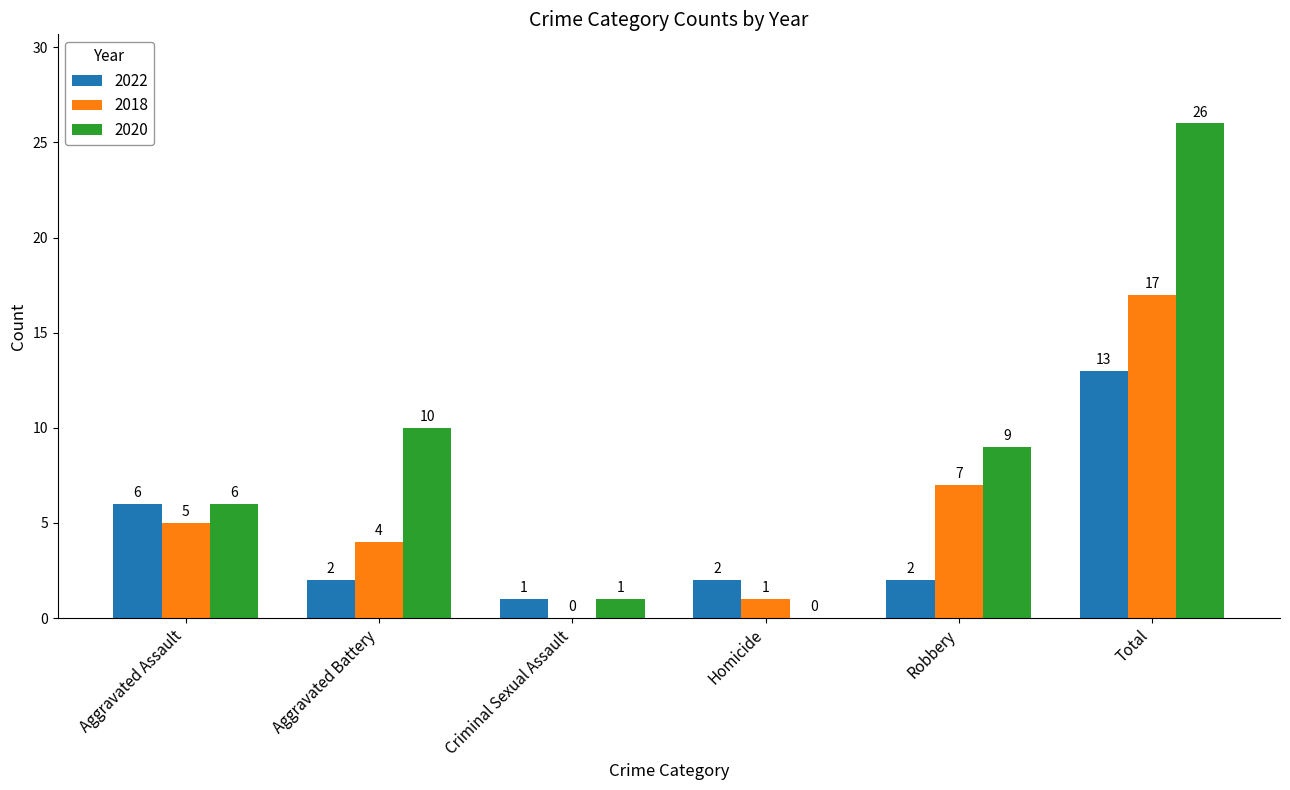

Where does the 2020 series first go above 9?

Aggravated Battery